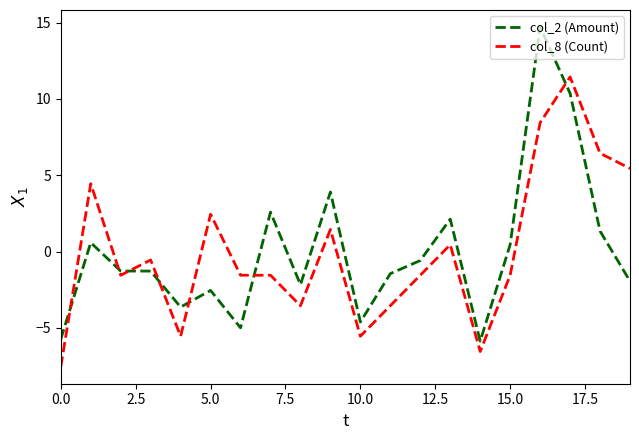

Does the chart display data point markers on the line(s)?

No